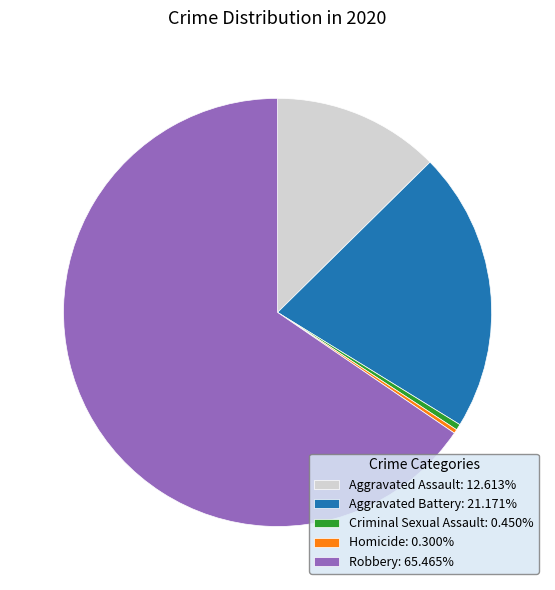

Is the sum of Robbery: 65.465% and Homicide: 0.300% greater than half?

Yes